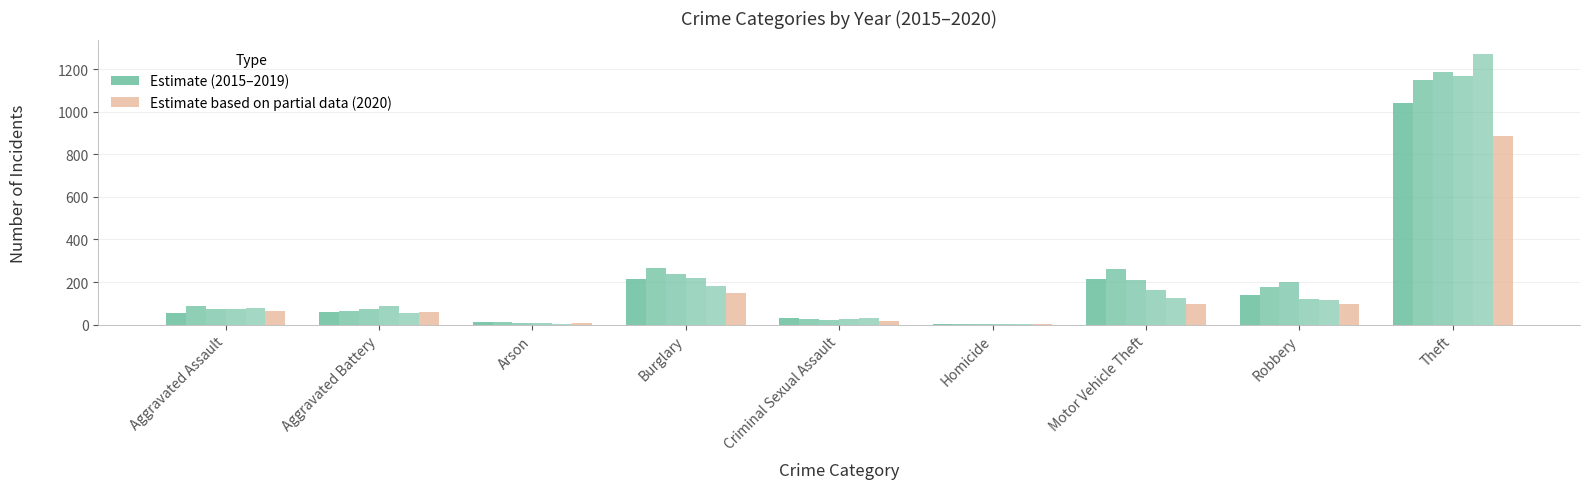

The 2018 series shows 121 at Robbery. True or false?

True